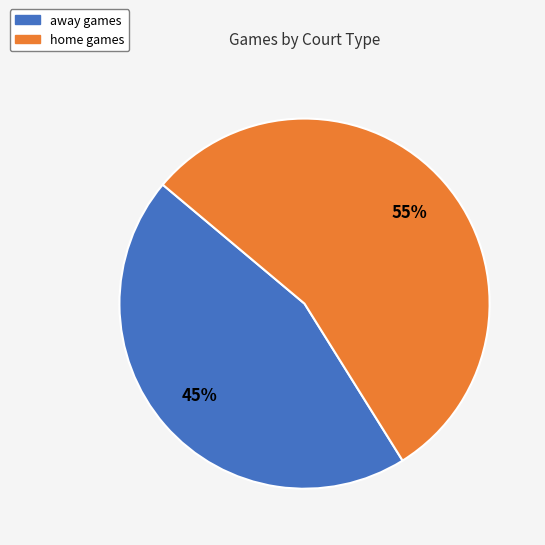

How many segments does this pie chart have?

2